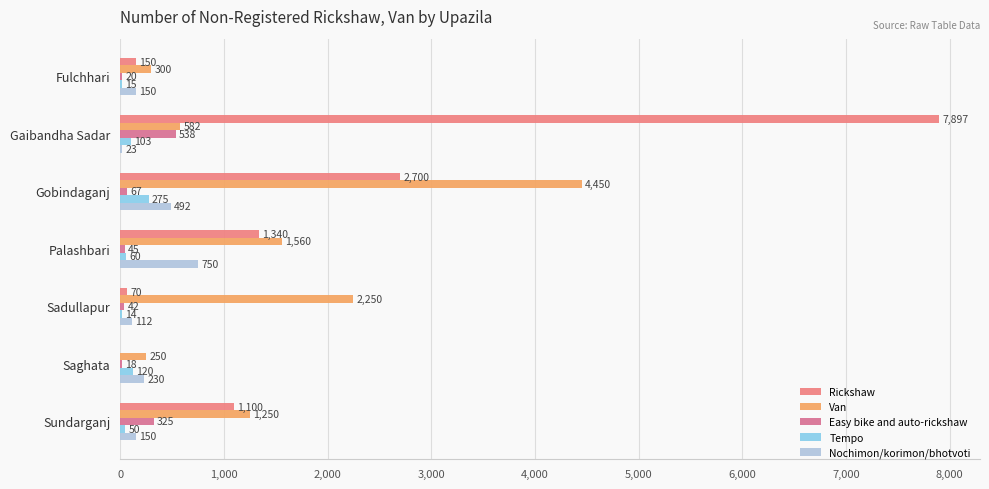

How many distinct data groups are displayed?

5